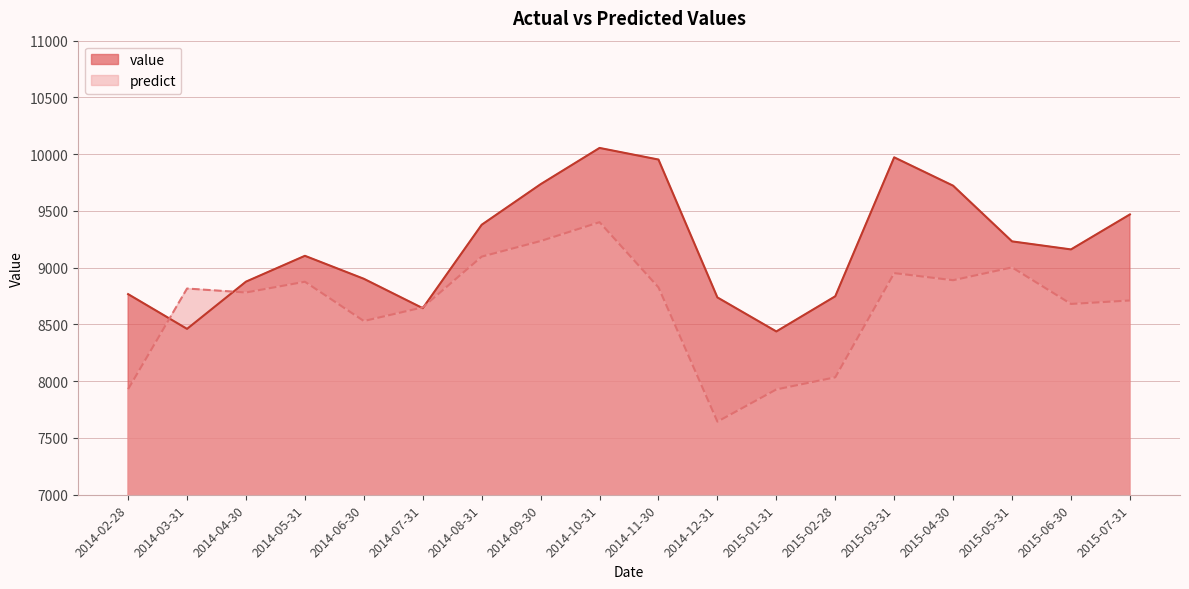

True or false: predict has more than 0 points higher than both neighbors.

True